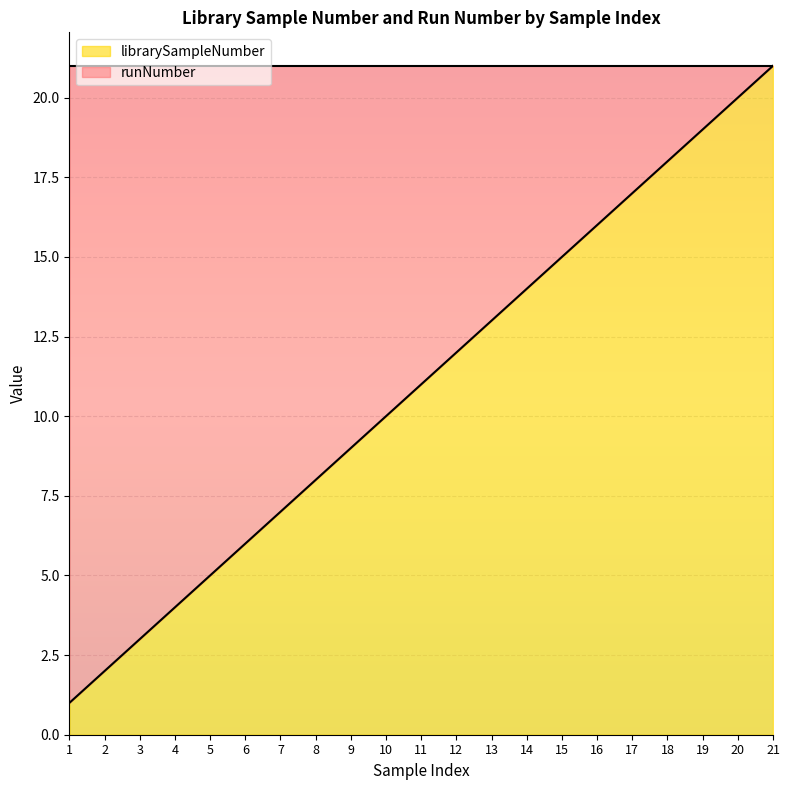

Which has a higher value, 13 or 14?

14